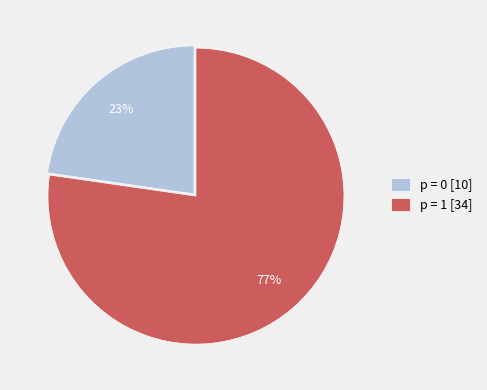

Does p = 1 [34] account for over 50% of the chart?

Yes